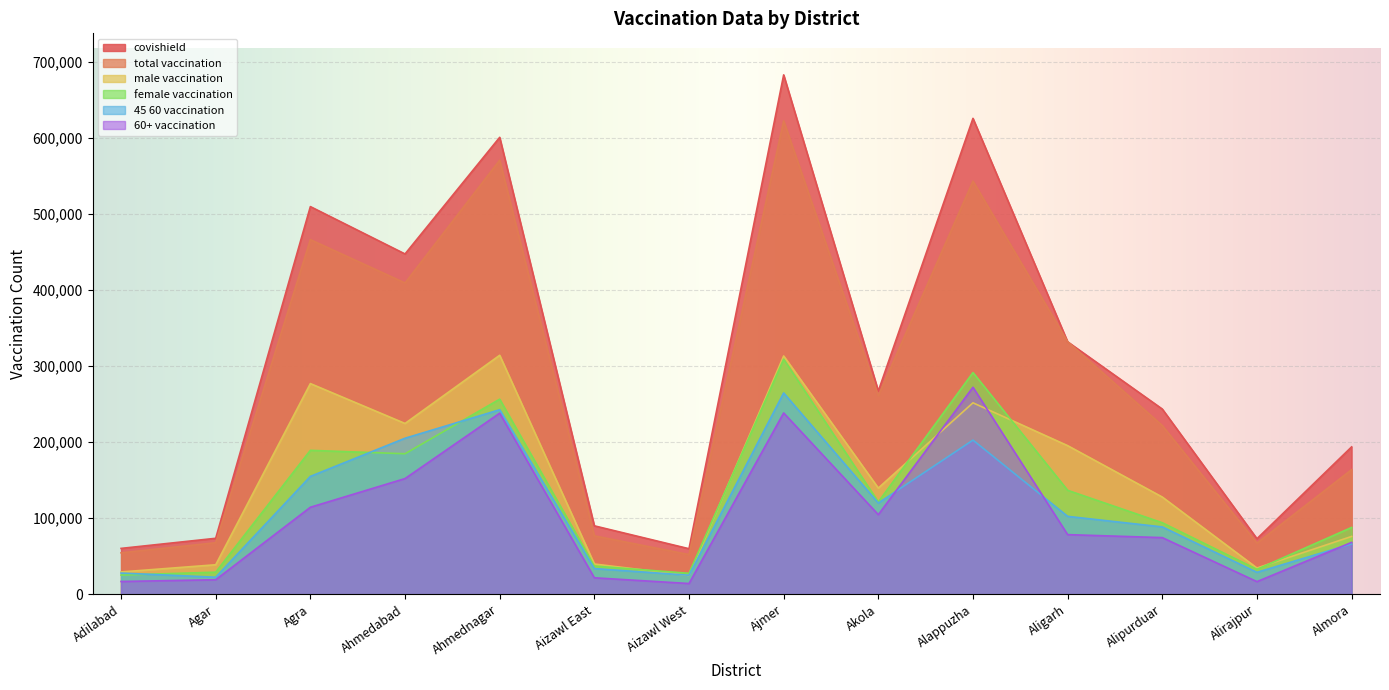

Is it true that total_vaccination equals 67159 at Alirajpur?

True